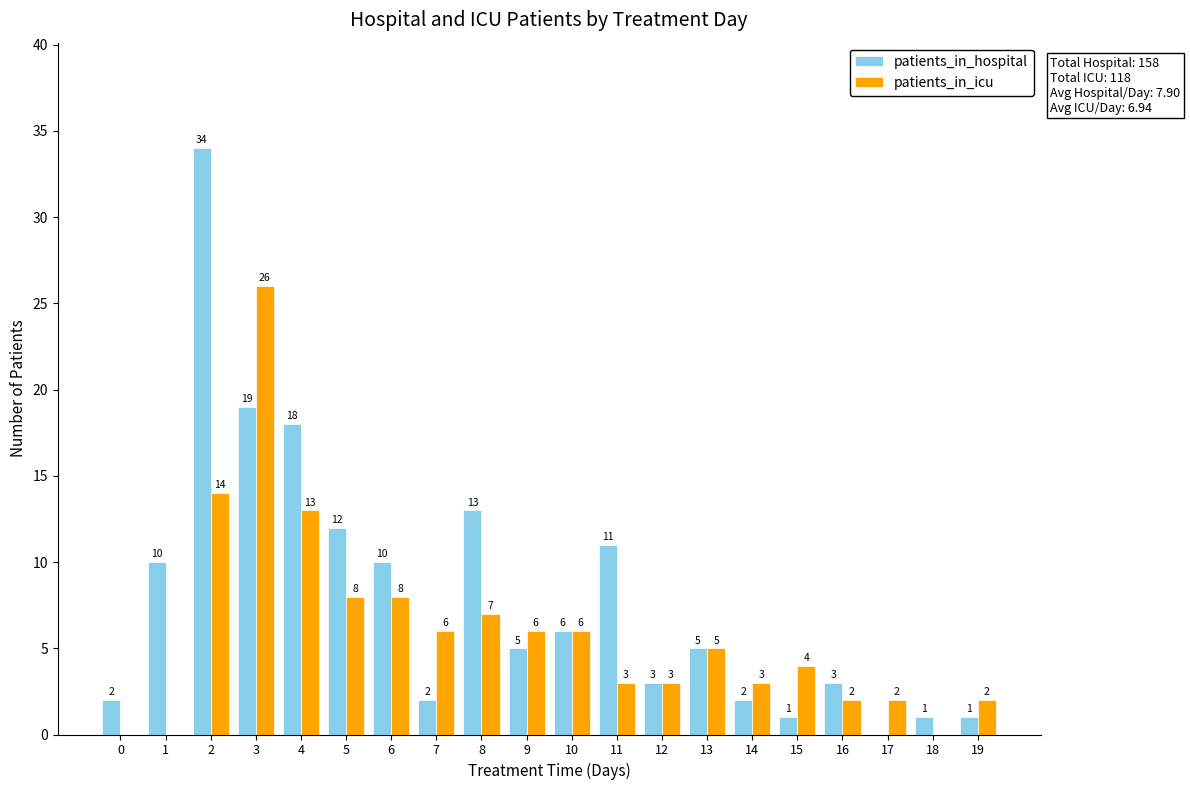

Is it true that patients_in_hospital equals 2 at 14?

True